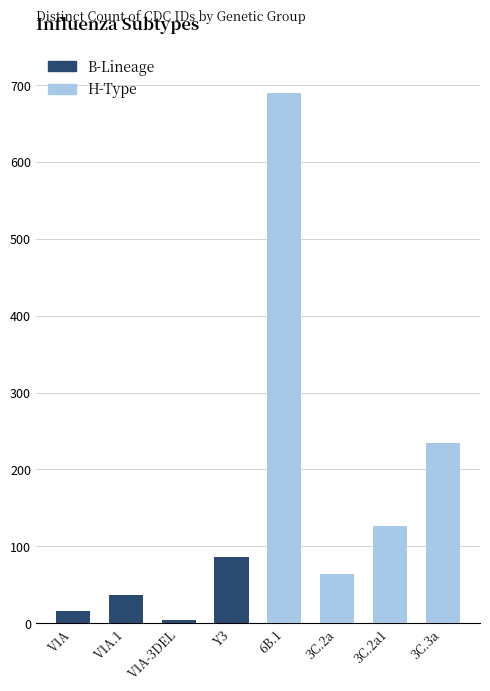

Approximately how many times larger is the value at 3C.2a1 compared to V1A.1?

3.4